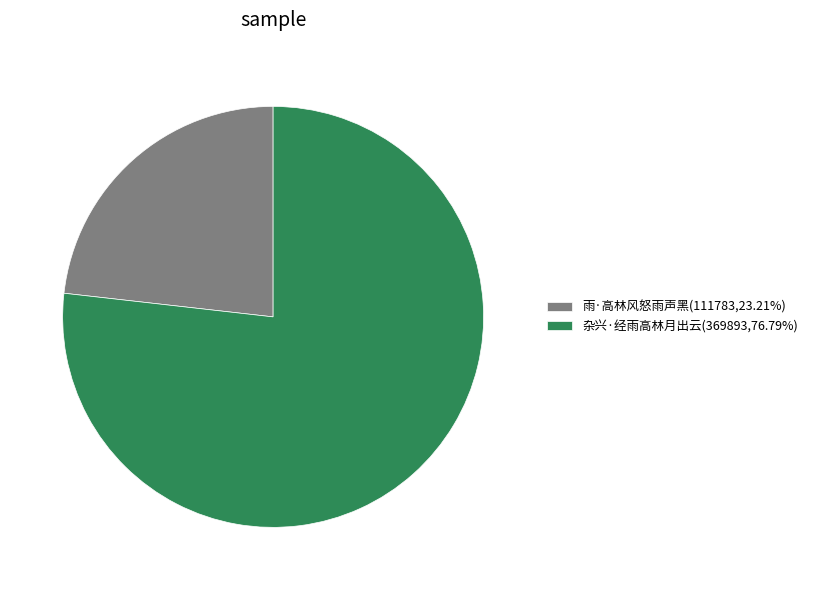

Do 雨·高林风怒雨声黑(111783,23.21%) and 杂兴·经雨高林月出云(369893,76.79%) together represent more than half of the pie?

Yes